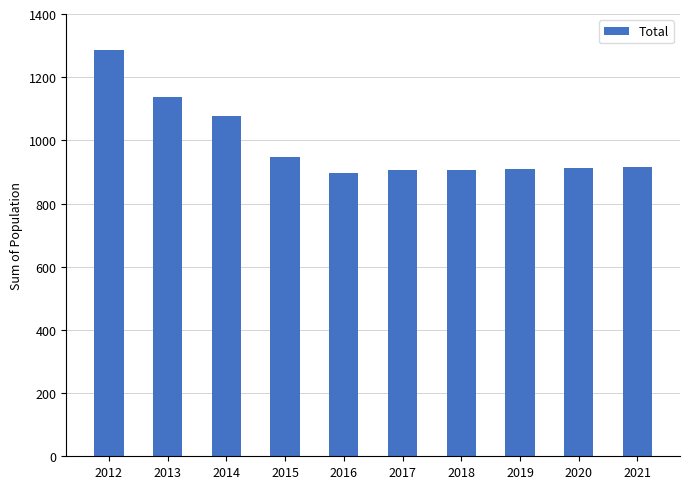

What is the value of the 7th bar from the left?

907